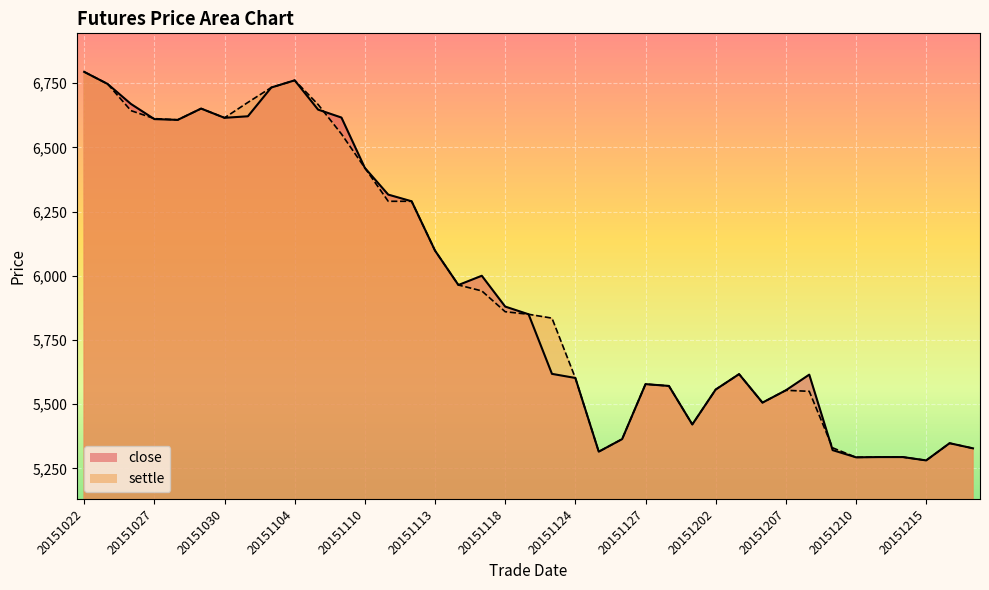

What is the lowest value of the settle series?

5281